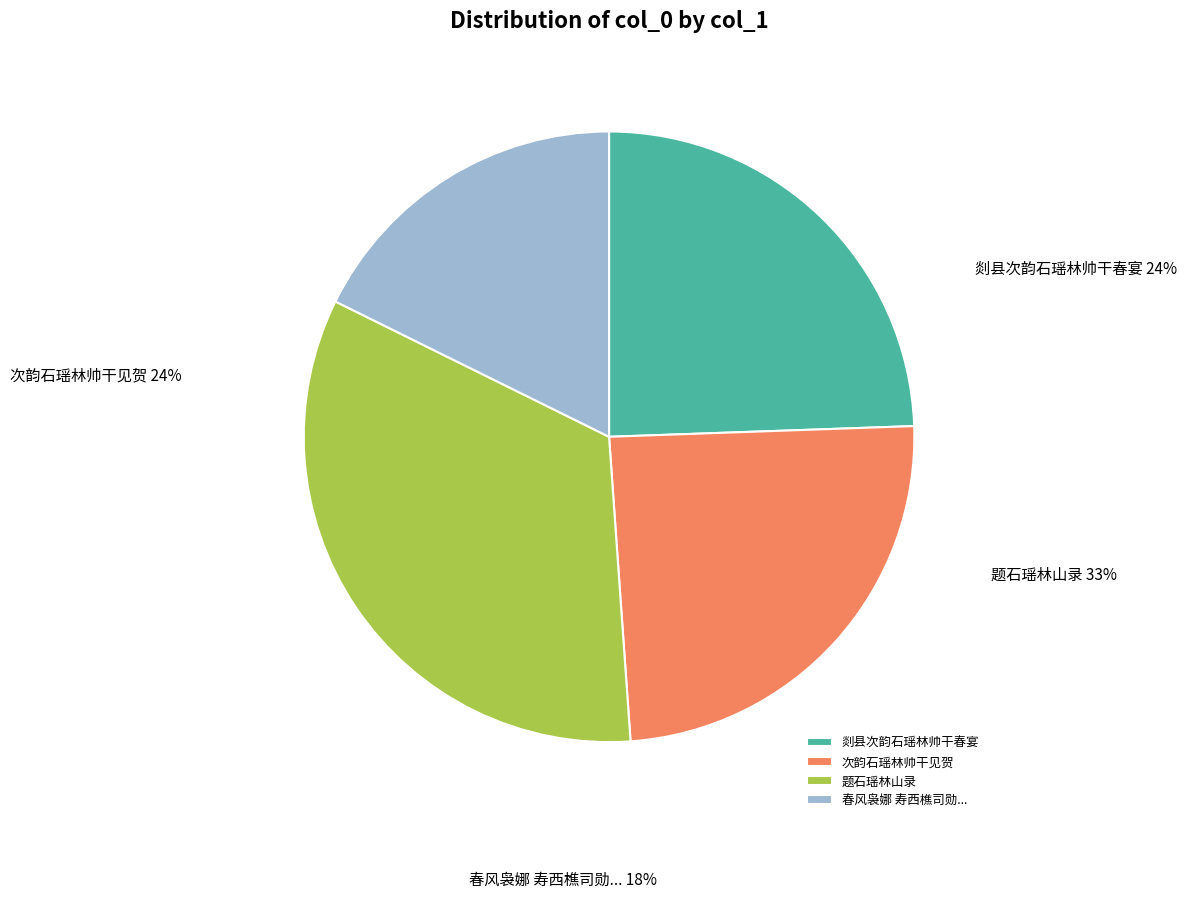

Does 题石瑶林山录 represent more than half of the total?

No